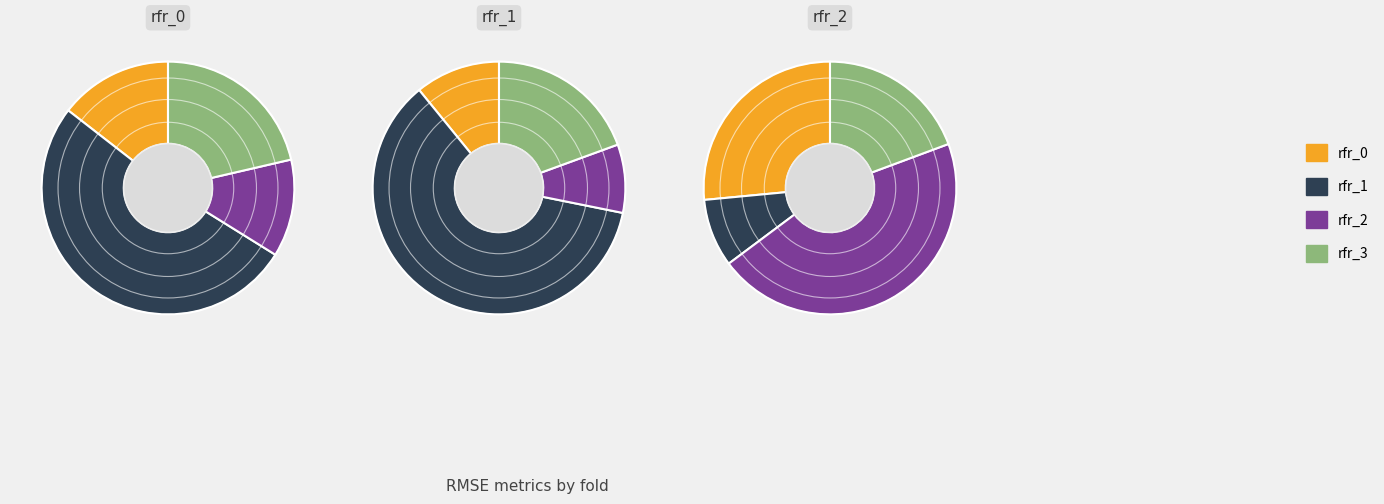

Is the sum of rfr_2 and rfr_0 greater than half?

No